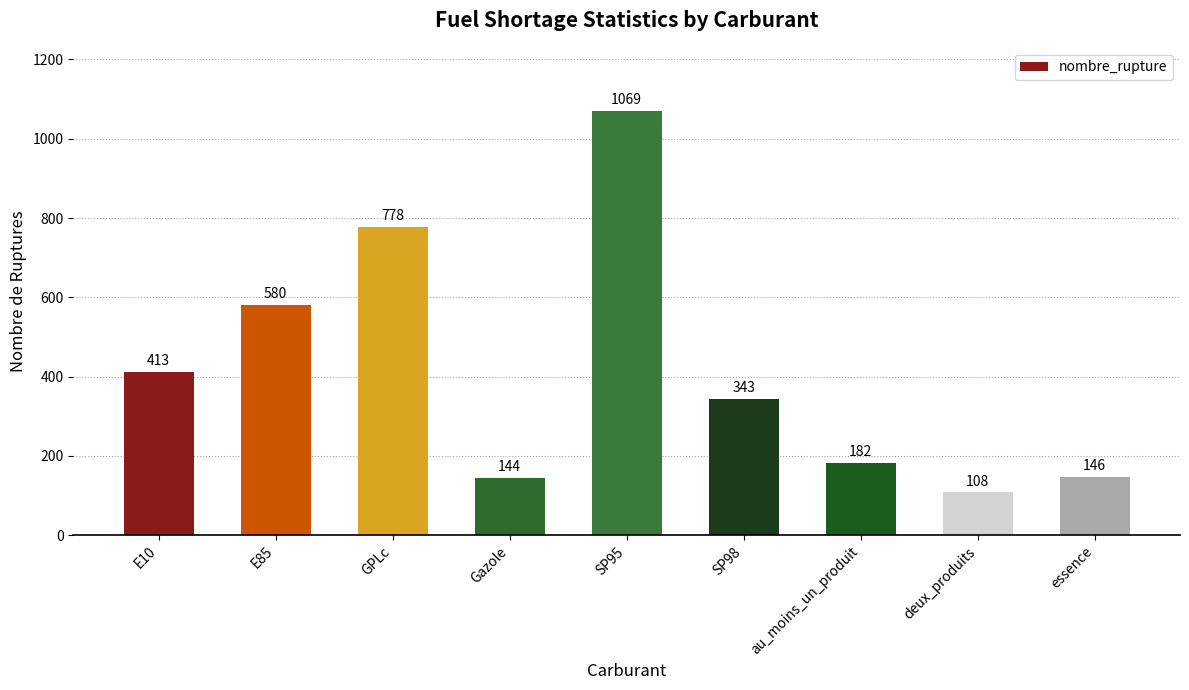

What is the difference between the maximum and minimum values?

961